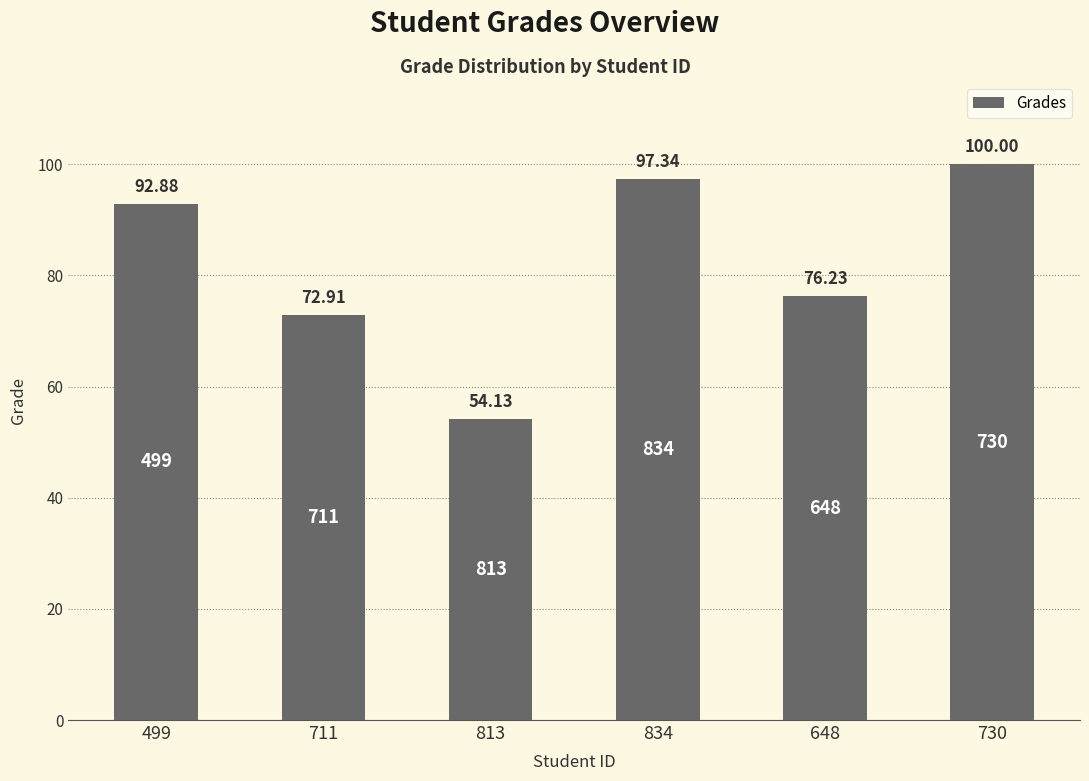

True or false: the data shows 76.2 at 648.

True